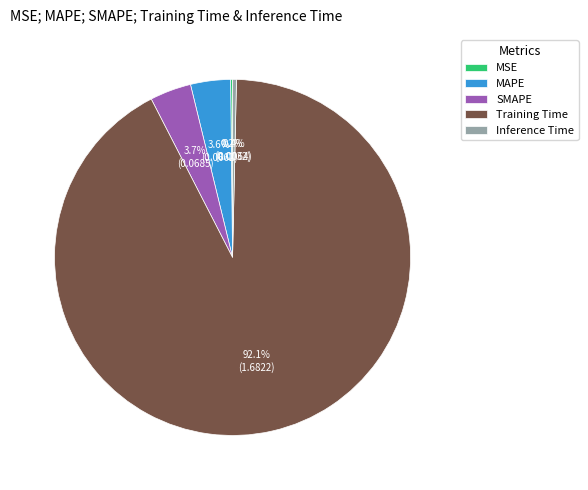

To the nearest percent, what is the difference between the SMAPE and Inference Time slice percentages?

3%